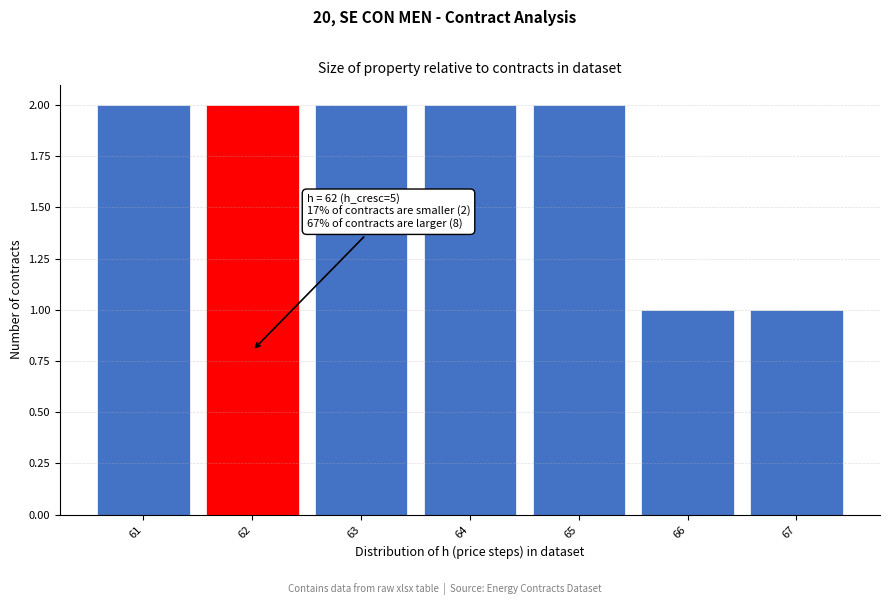

Reading left to right, extract all data points from this chart.

61=2	62=2	63=2	64=2	65=2	66=1	67=1